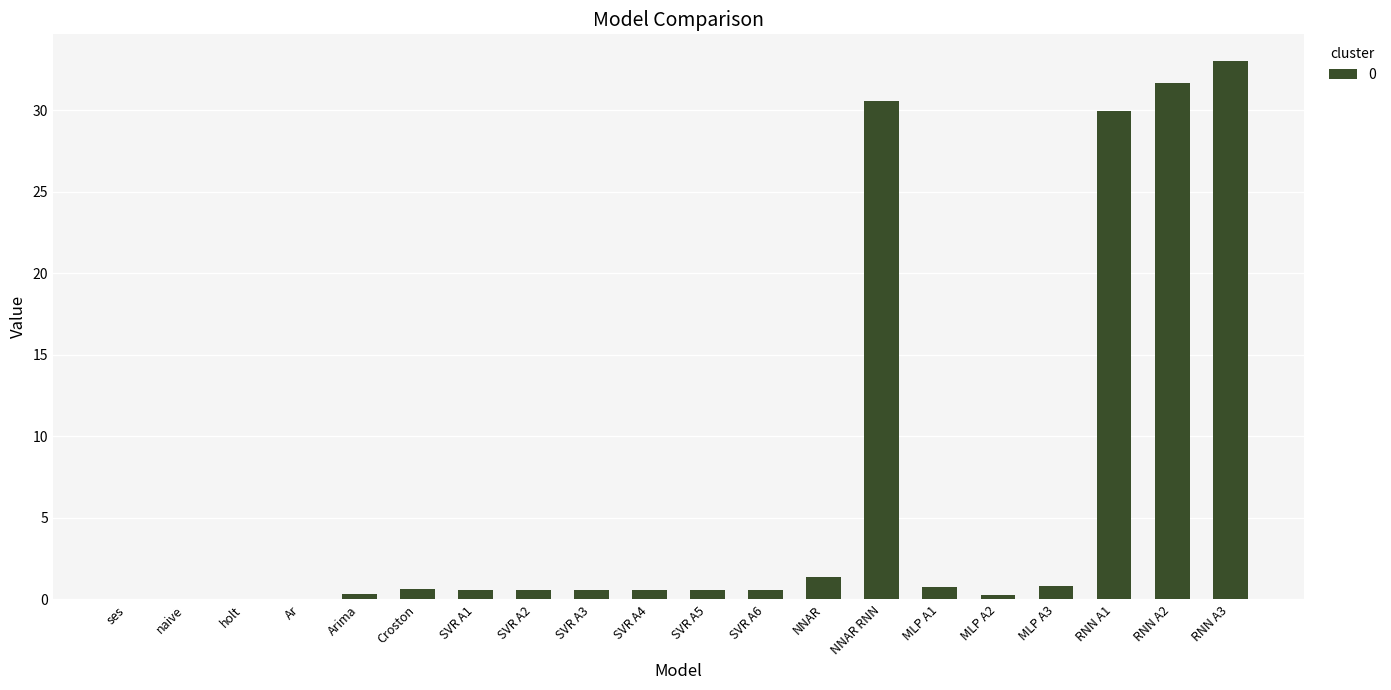

What is the greatest value displayed?

33.0